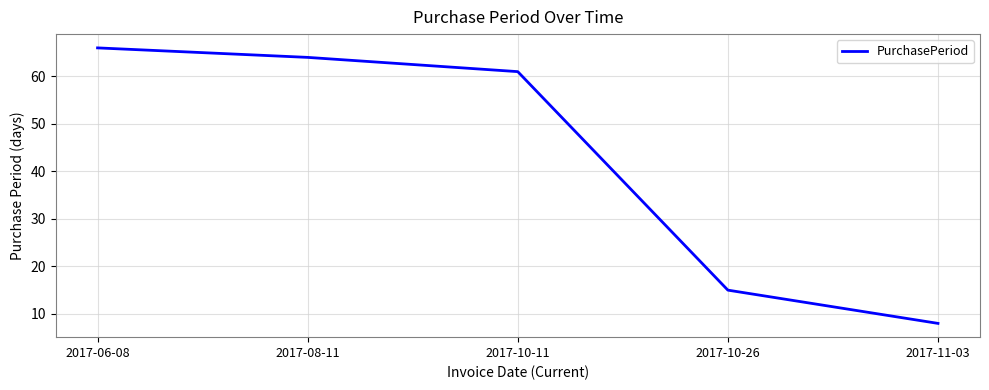

What is the difference between the maximum and minimum values?

58